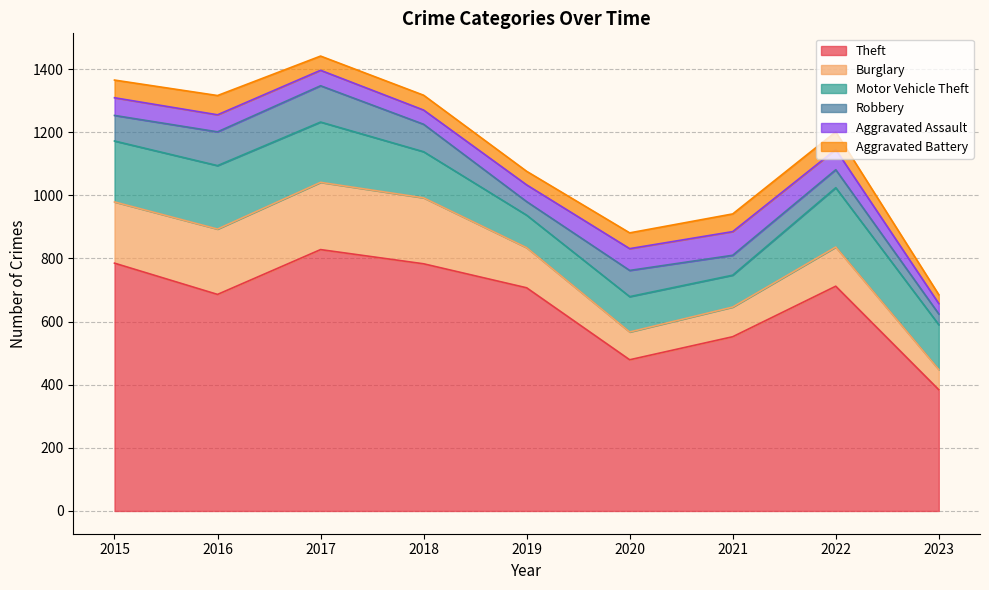

Is it true that Robbery equals 129 at 2020?

False